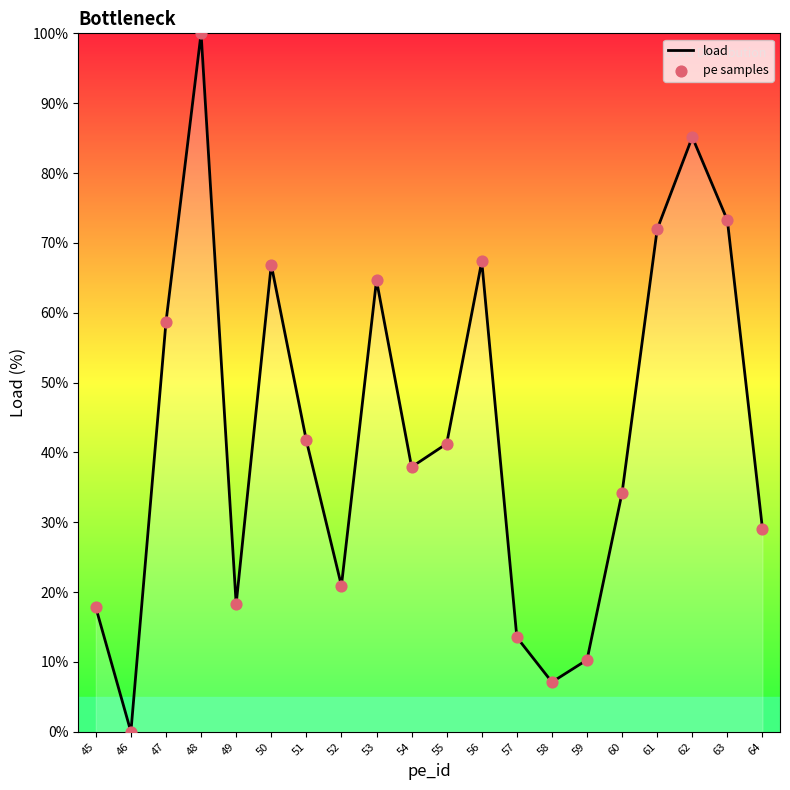

Between 45 and 46, which is larger?

45